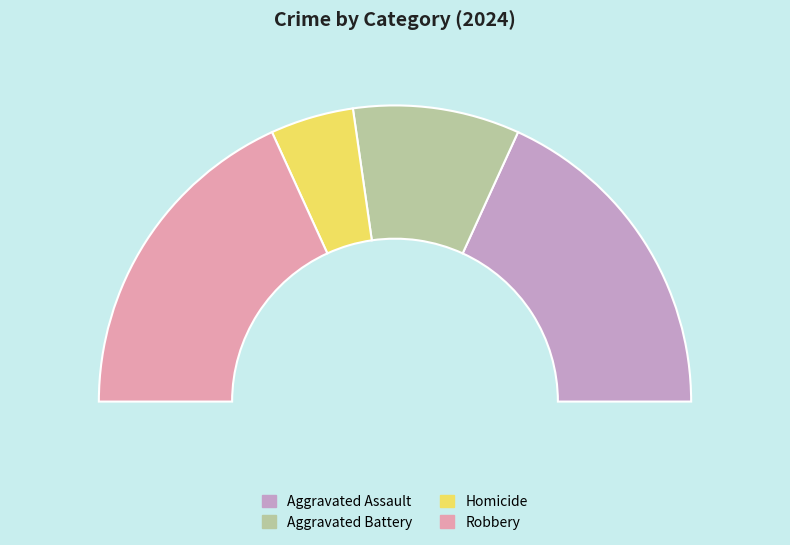

To the nearest percent, what is the difference between the Aggravated Battery and Homicide slice percentages?

9%